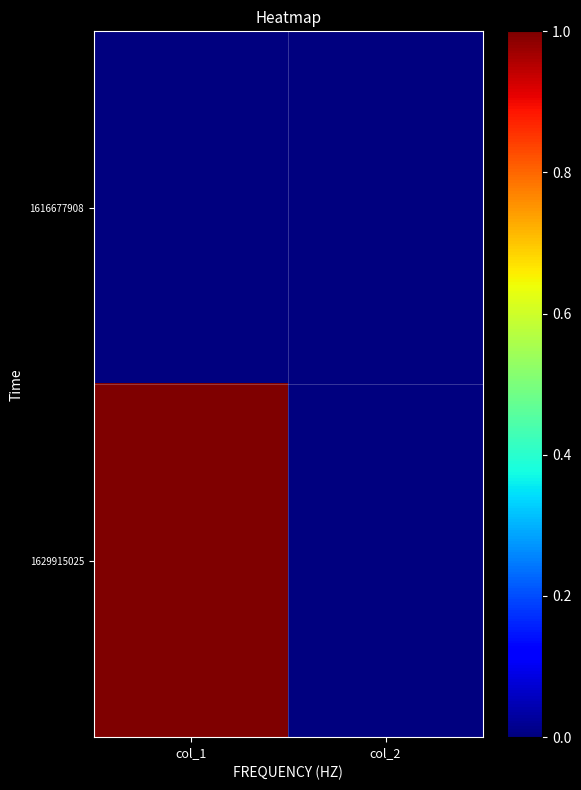

What is the spread (max minus min) of values at col_1?

1